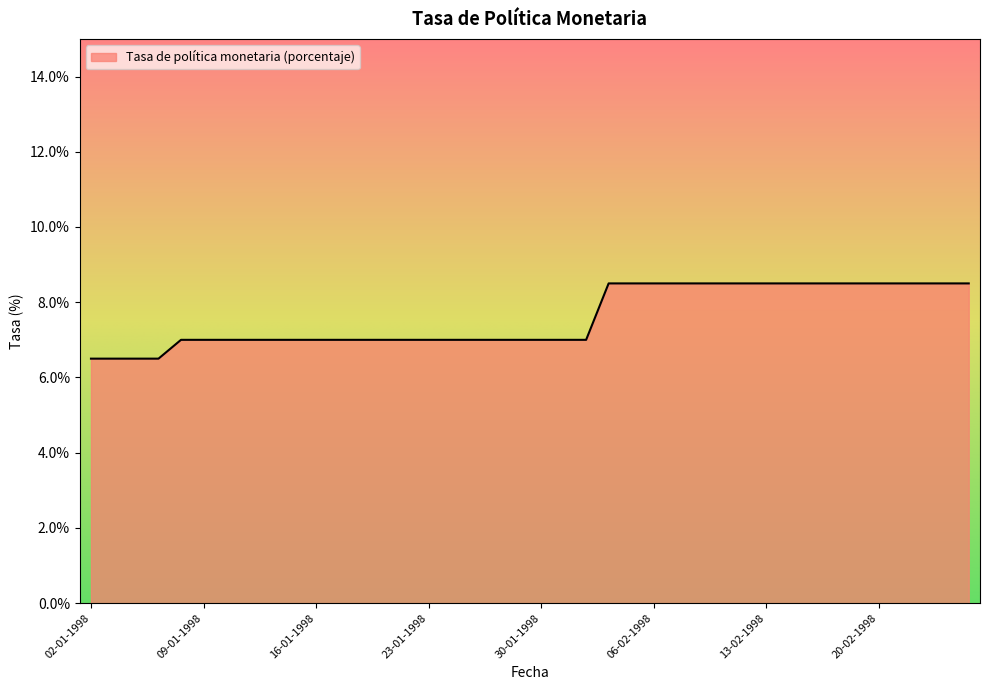

What is the difference between the maximum and minimum values?

2.0